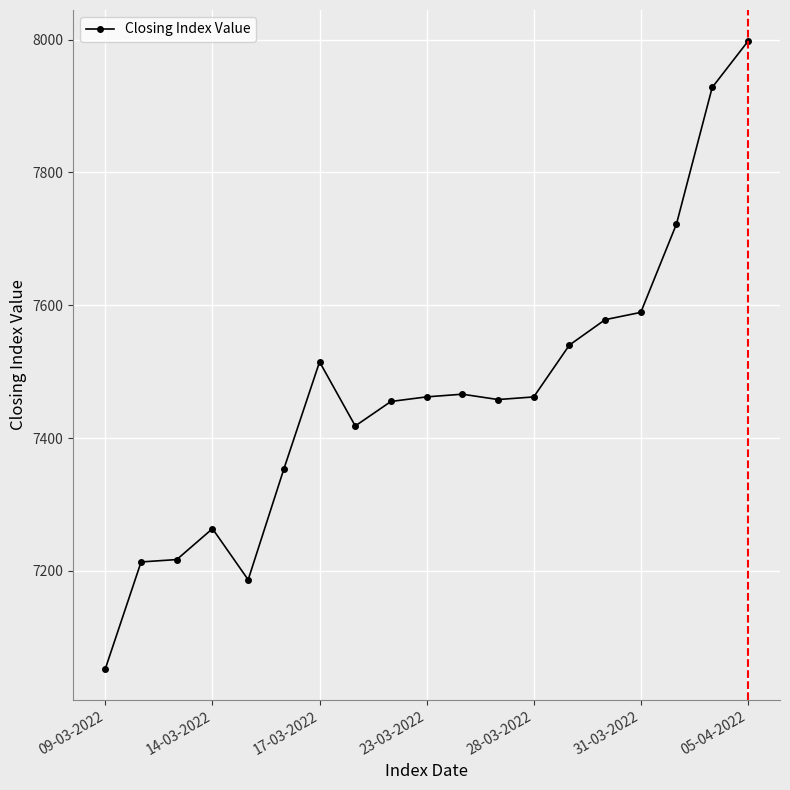

What is the average value?

7467.2